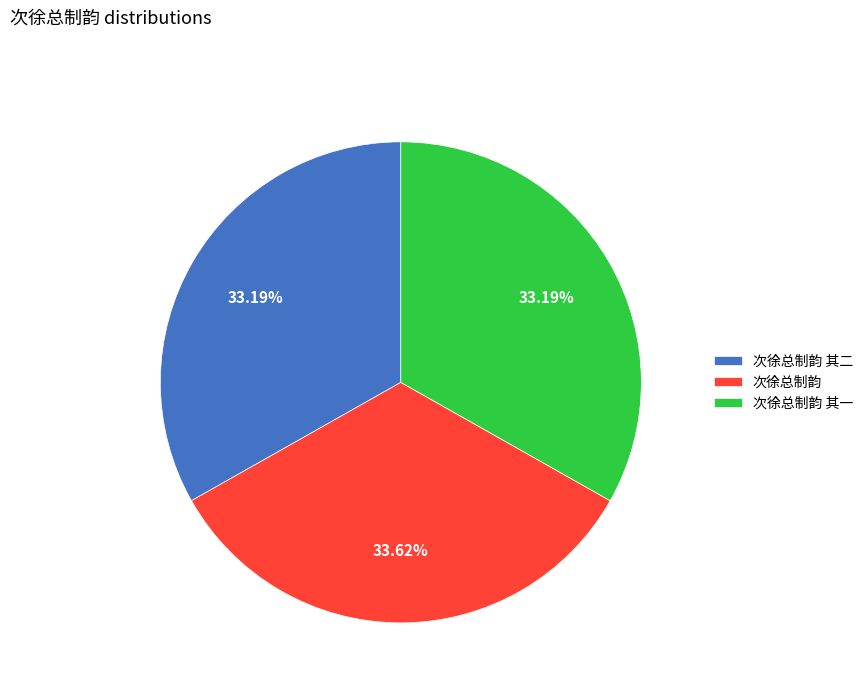

How many segments does this pie chart have?

3